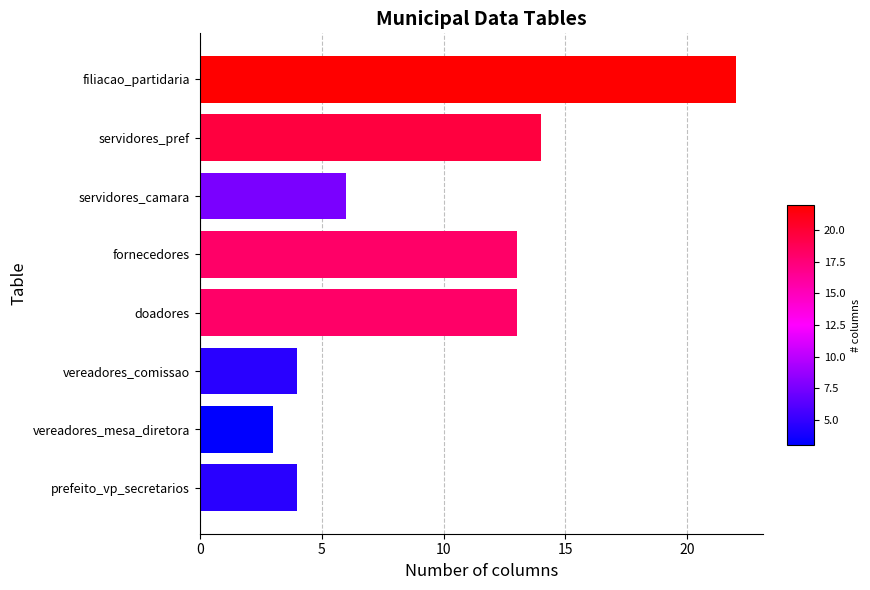

What is the difference between the maximum and minimum values?

19